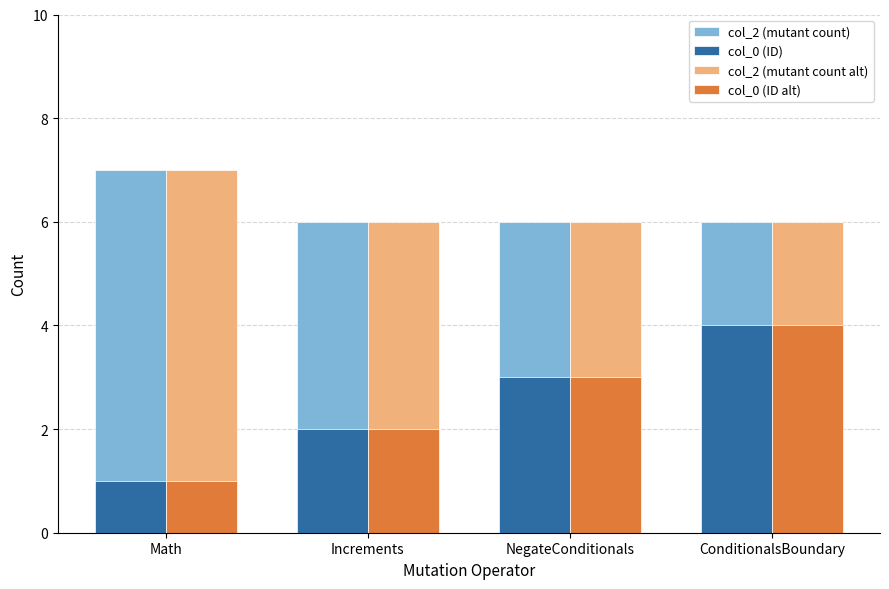

What is the difference between the highest and lowest values at Math?

6